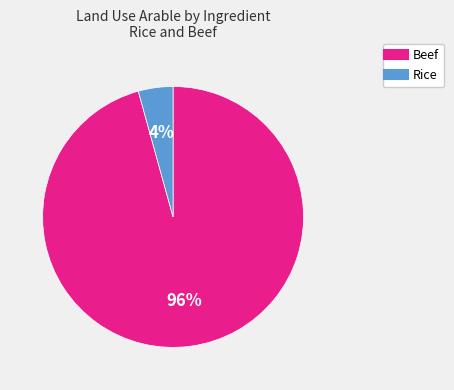

Which category has the smallest portion of the pie?

Rice